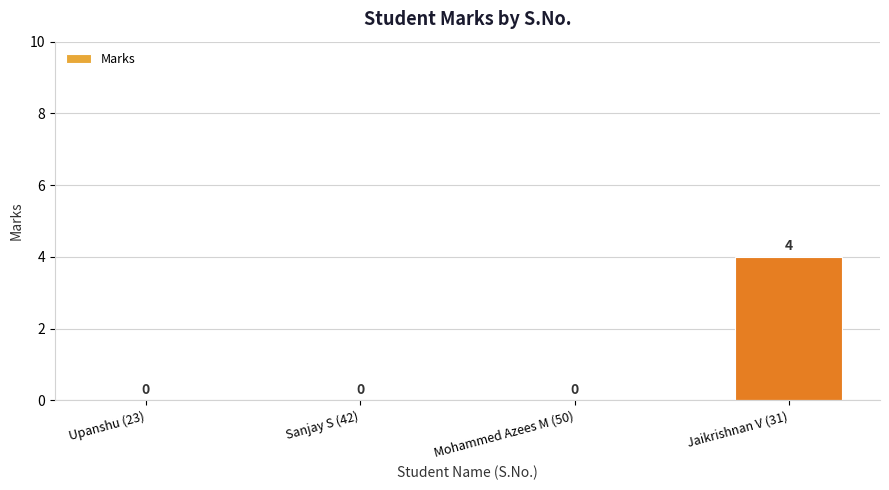

How many categories are shown in the chart?

4